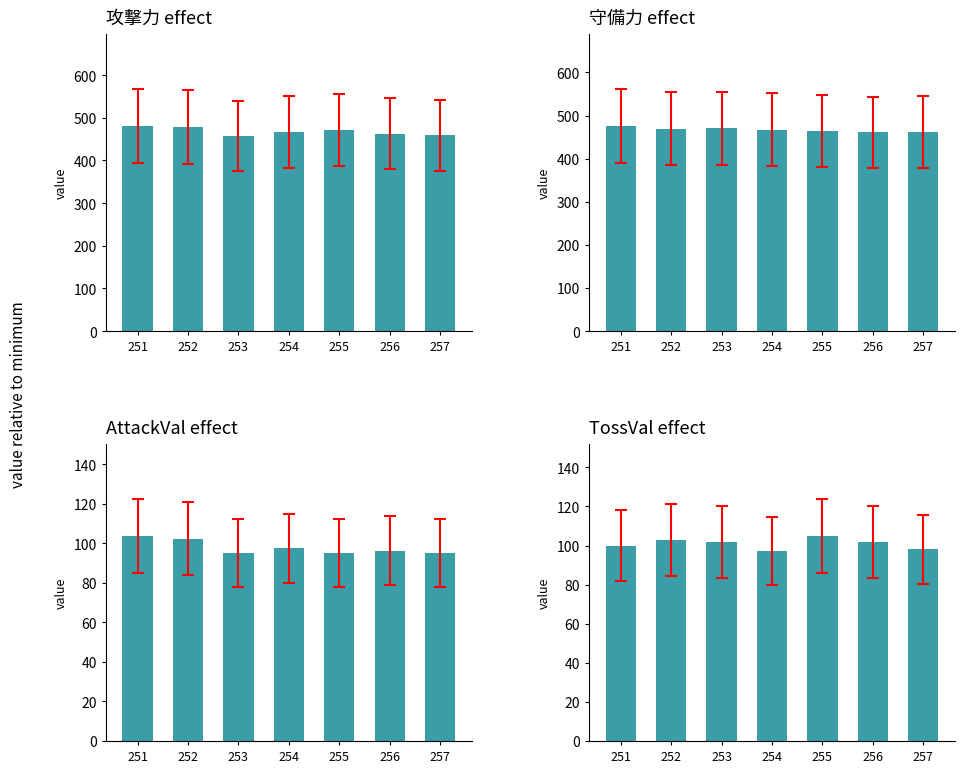

Between 255 and 256, which series saw the biggest shift?

攻撃力